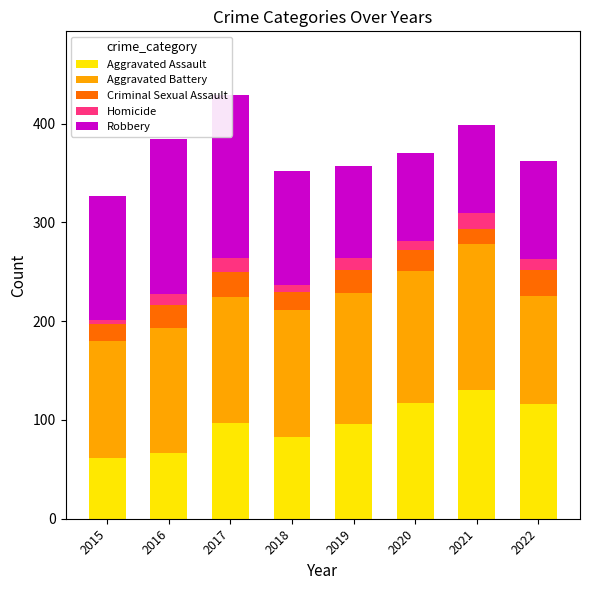

Rank the series by their maximum value, from lowest to highest.

Homicide, Criminal Sexual Assault, Aggravated Assault, Aggravated Battery, Robbery